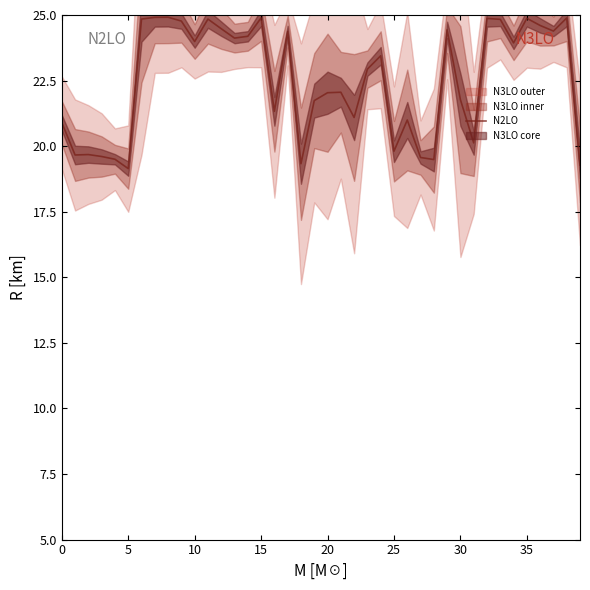

What is the smallest value displayed?

19.1